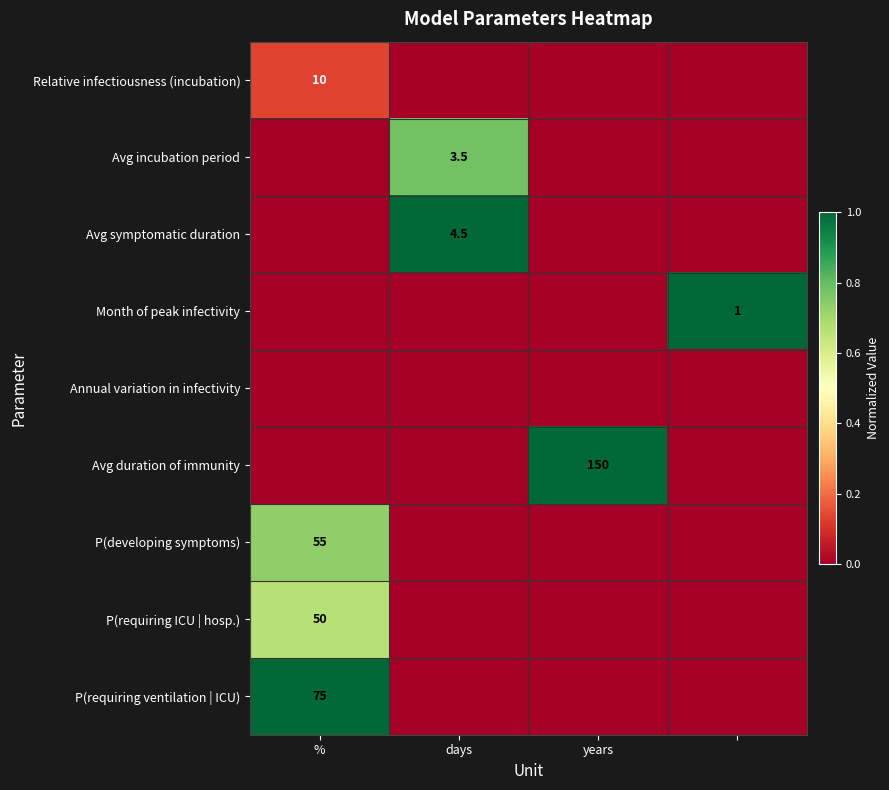

Is it true that Avg symptomatic duration equals 4.5 at days?

True